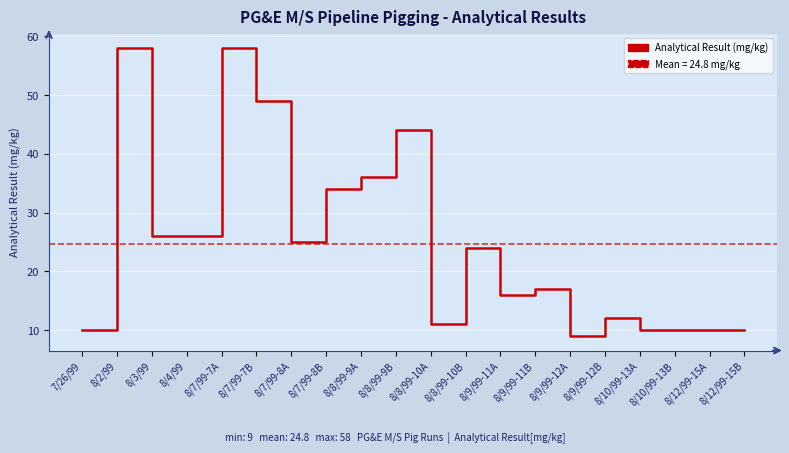

What is the maximum value shown in the chart?

58